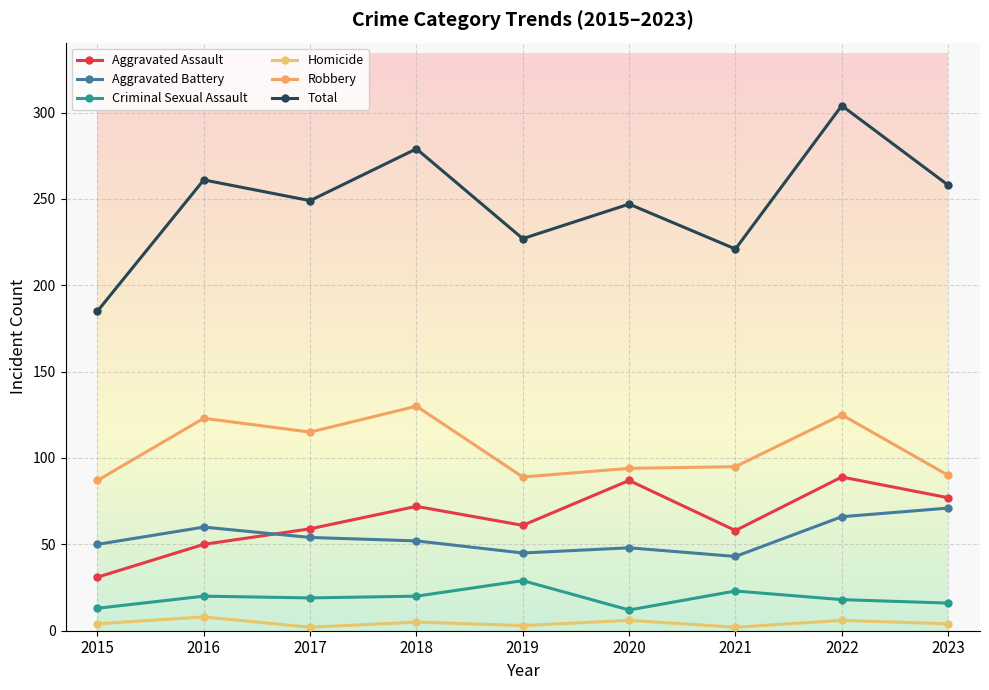

True or false: Aggravated Assault and Criminal Sexual Assault intersect in this chart.

False